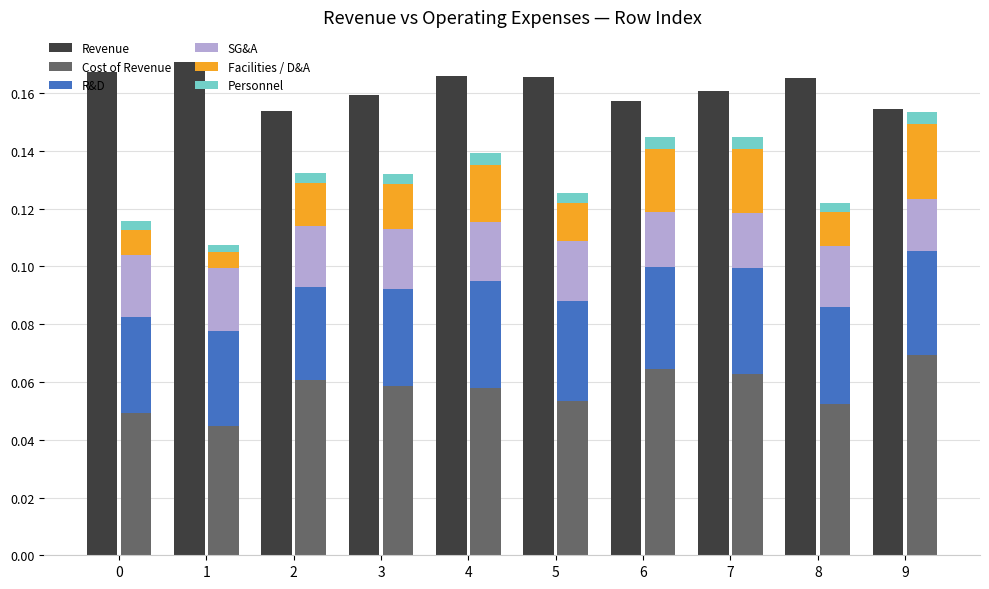

Count the number of data series in this chart.

6